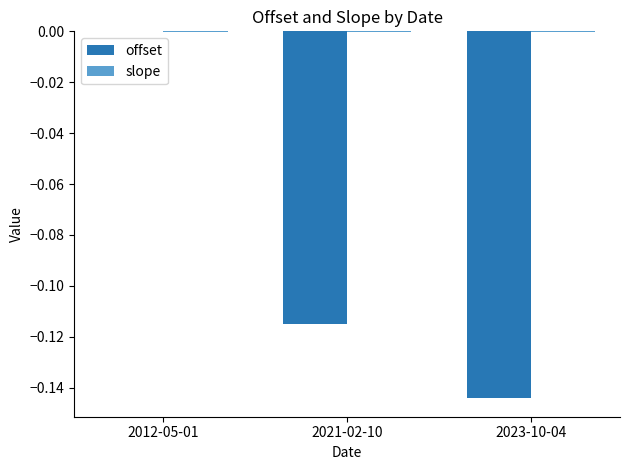

What is the sum of all offset values?

-0.3